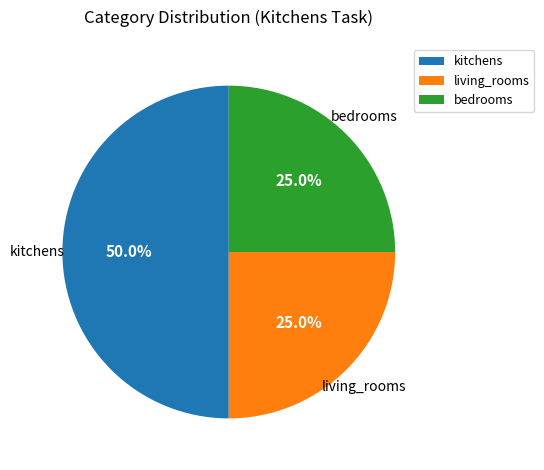

How many slices are in this pie chart?

3